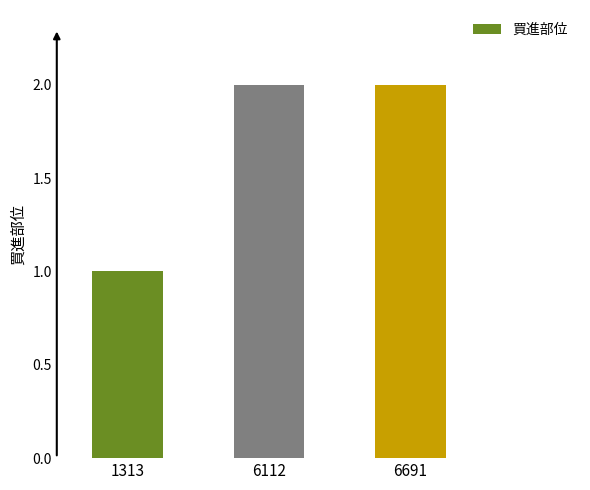

Where is the data nearest to the value 1?

1313